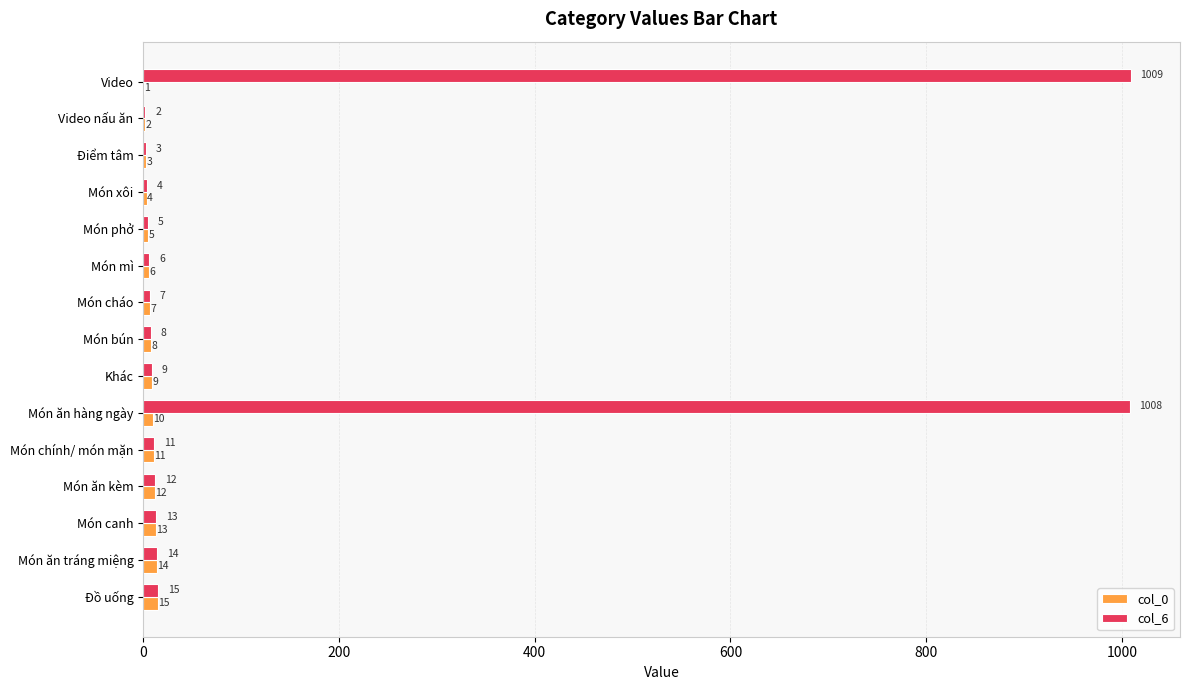

What is the sum of all col_6 values?

2126